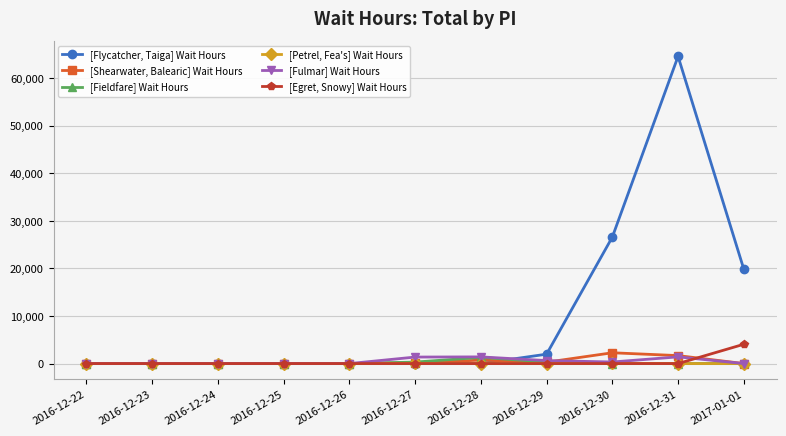

How many values in the [Shearwater, Balearic] Wait Hours series exceed 0?

5